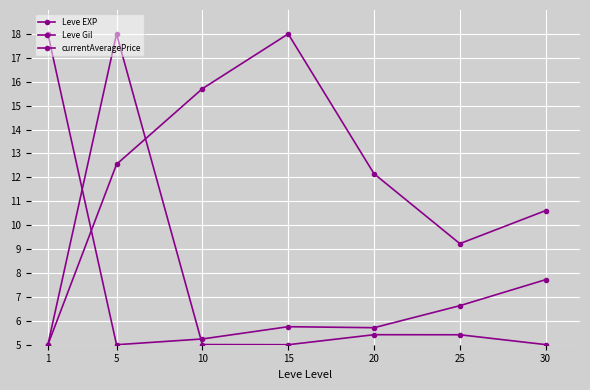

What is the smallest value displayed?

5.0